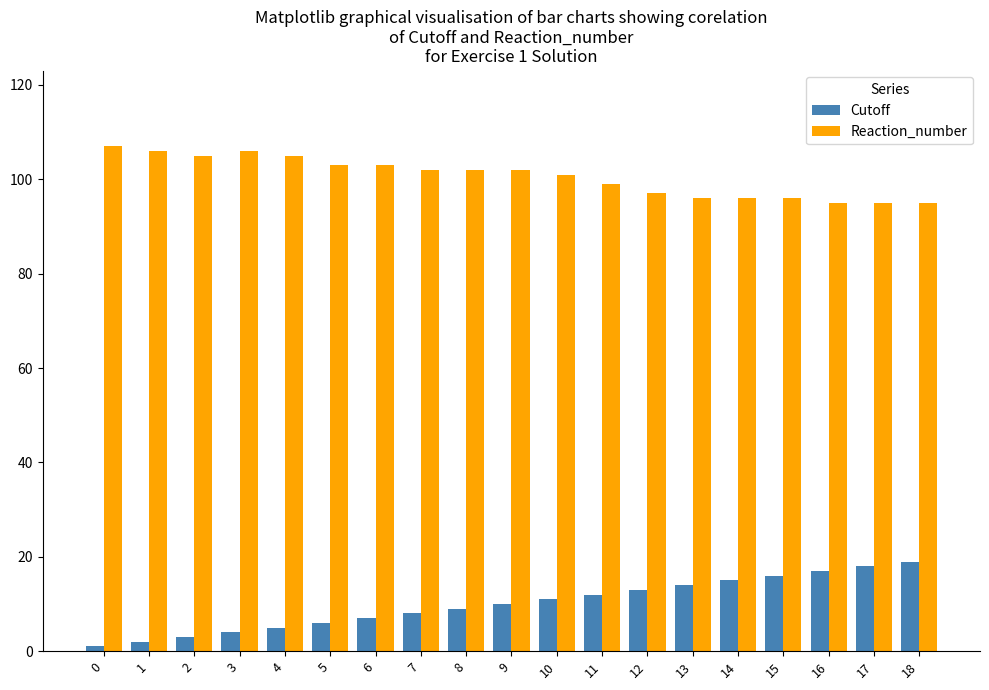

Is the value of Reaction_number at 6 greater than the value of Cutoff at 10?

Yes